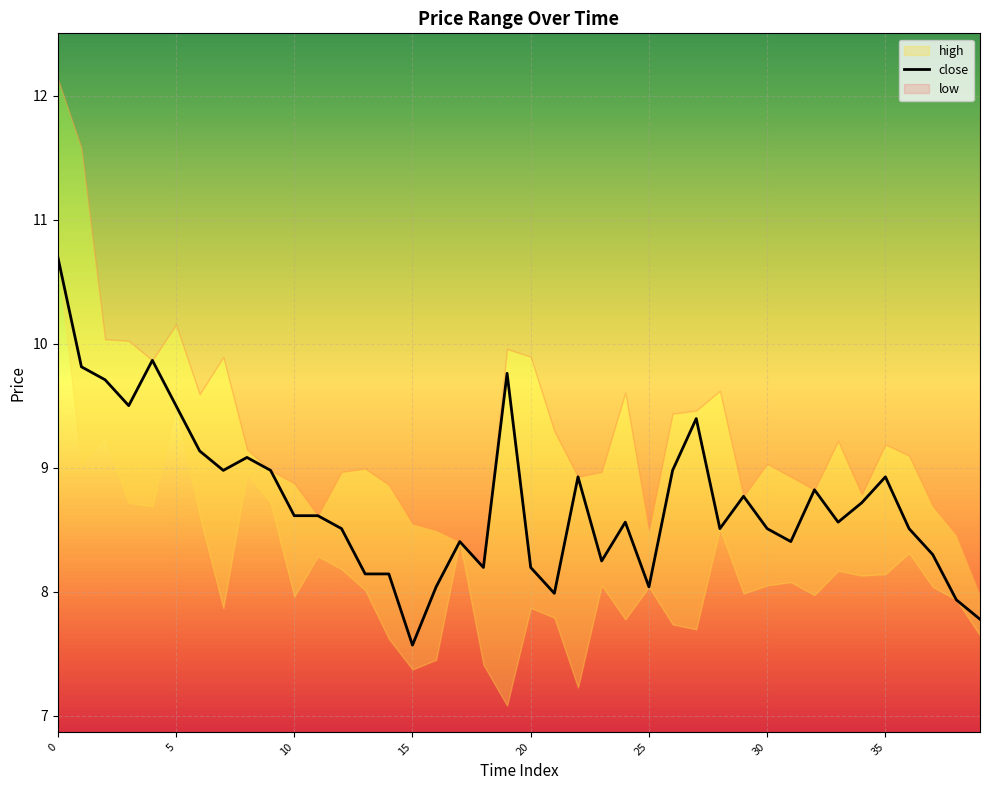

What is the lowest value of the close series?

7.6